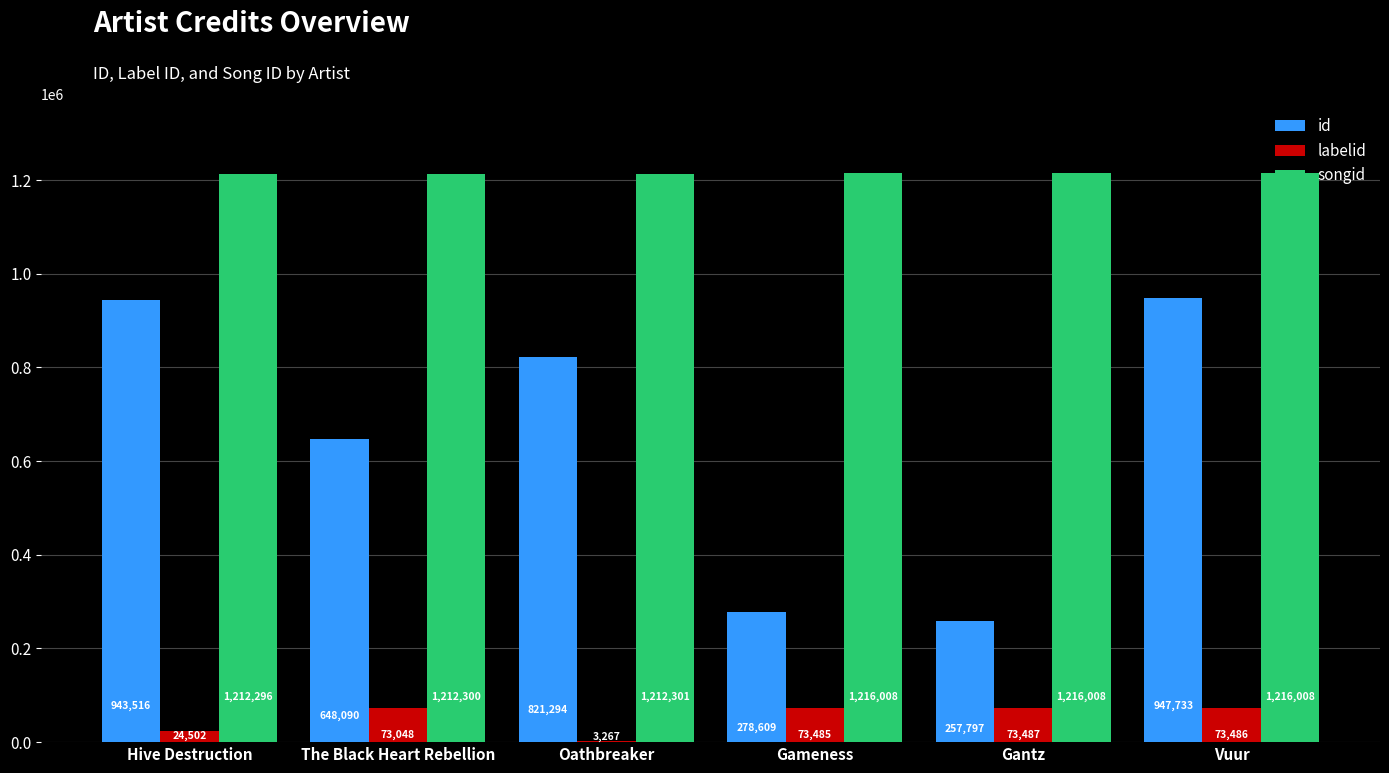

What is the spread (max minus min) of values at The Black Heart Rebellion?

1139252